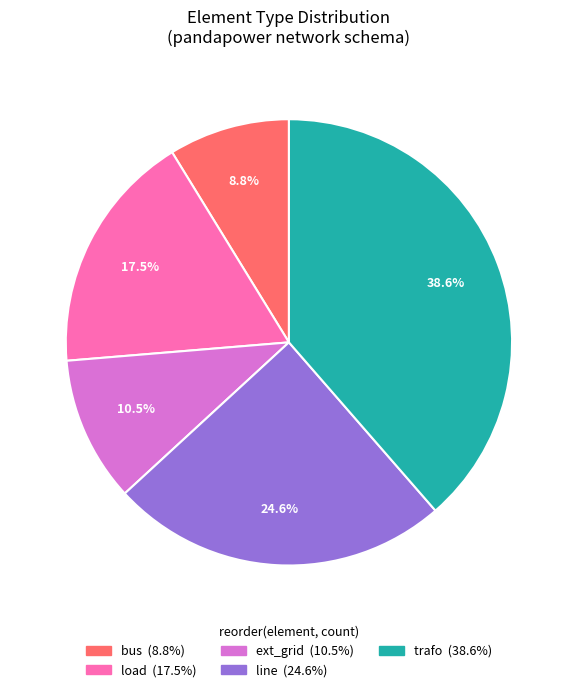

True or false: line accounts for 34% of the total.

False